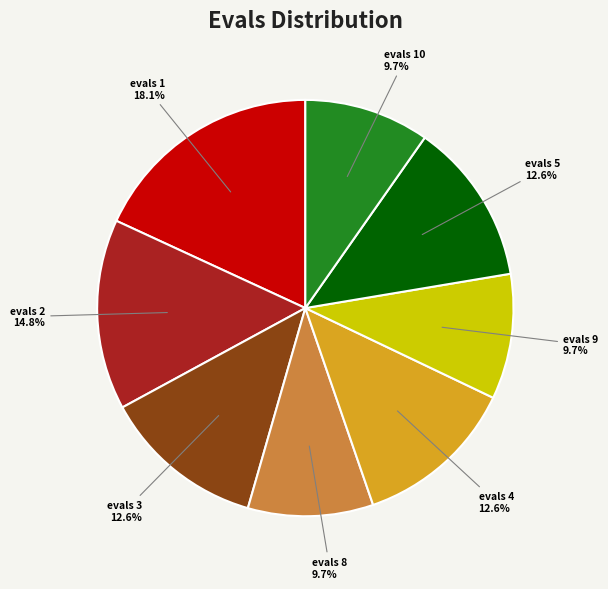

Combined, what portion of the pie is evals 3 and evals 5?

25.3%